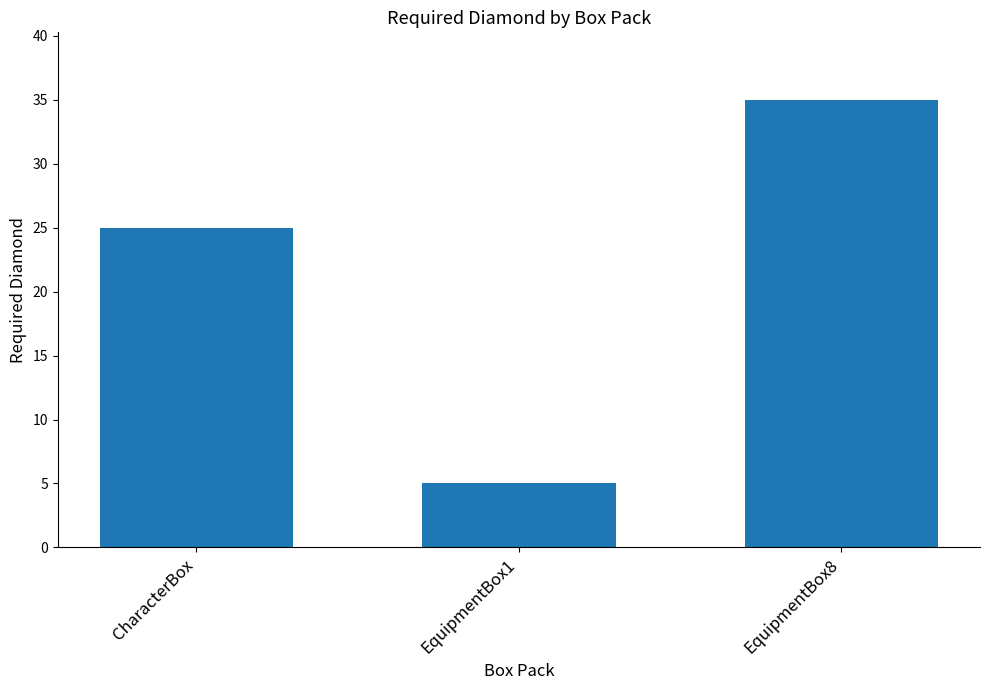

Count the number of categories in the chart.

3